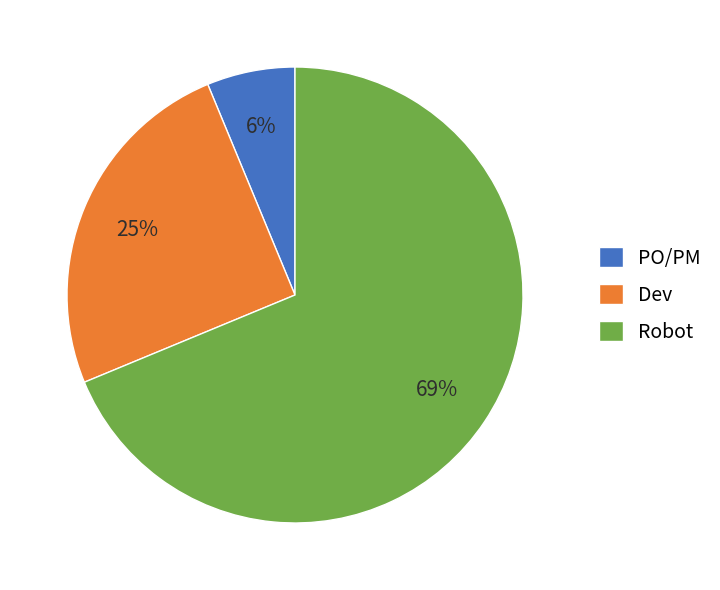

True or false: Dev accounts for 25% of the total.

True